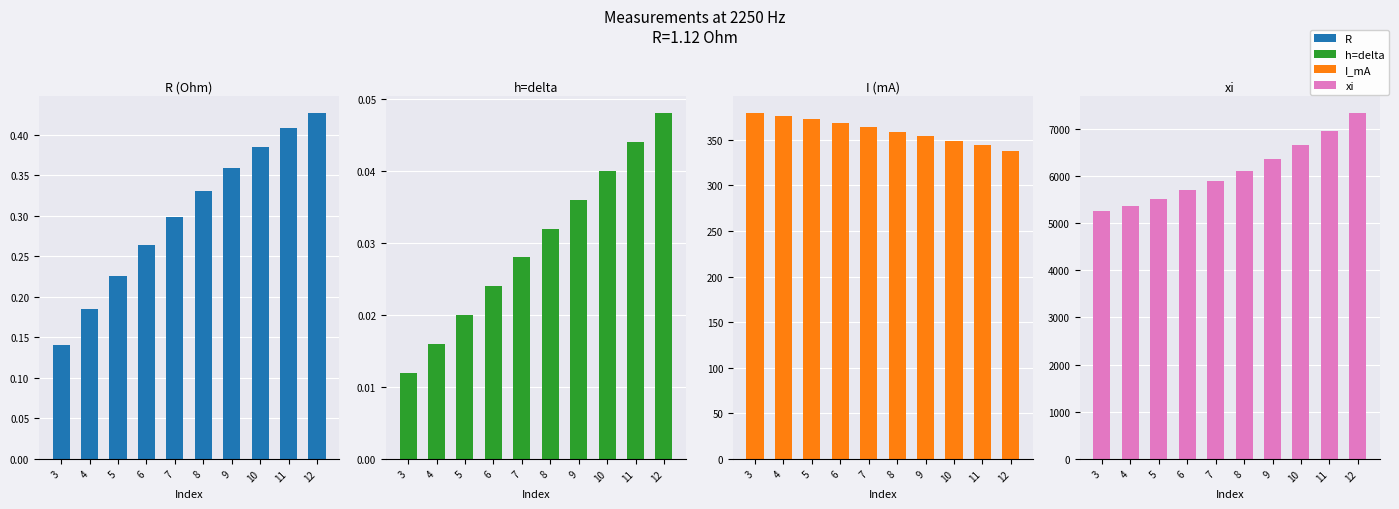

What are all the series names shown in the legend?

R, h=delta, I_mA, xi